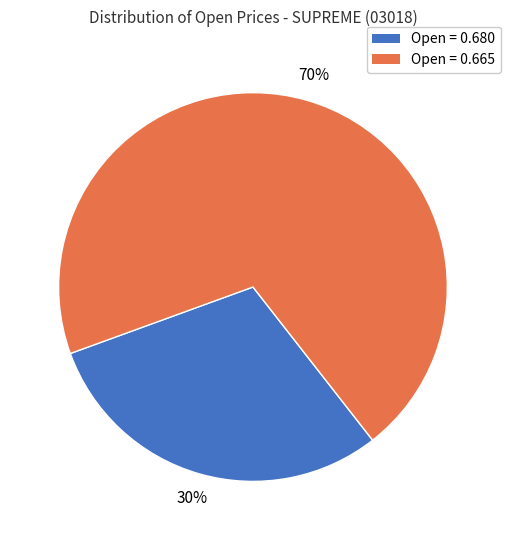

To the nearest percent, what is the difference between the largest and smallest slice percentages?

40%